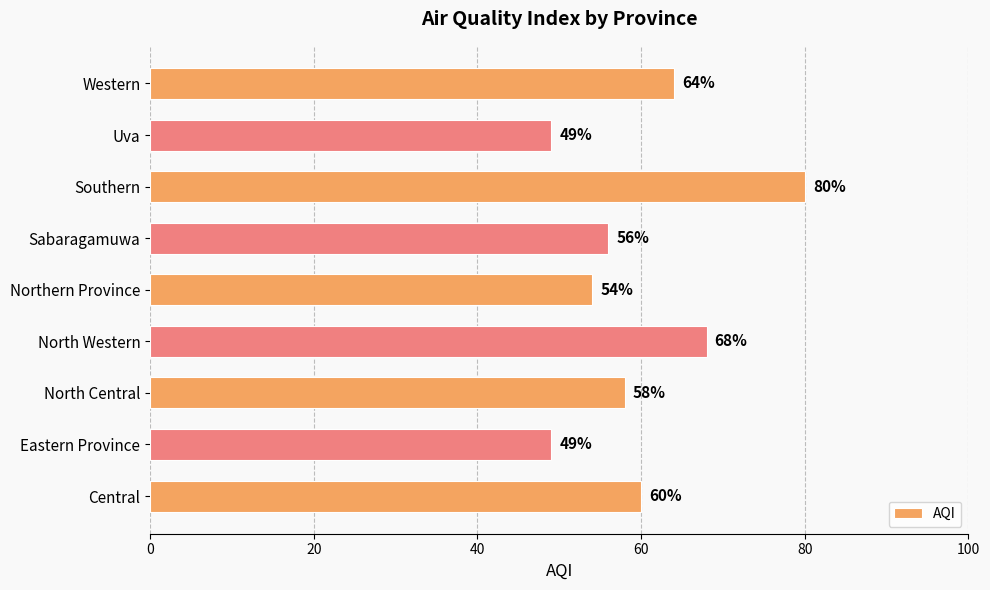

How many bars are there in total?

9